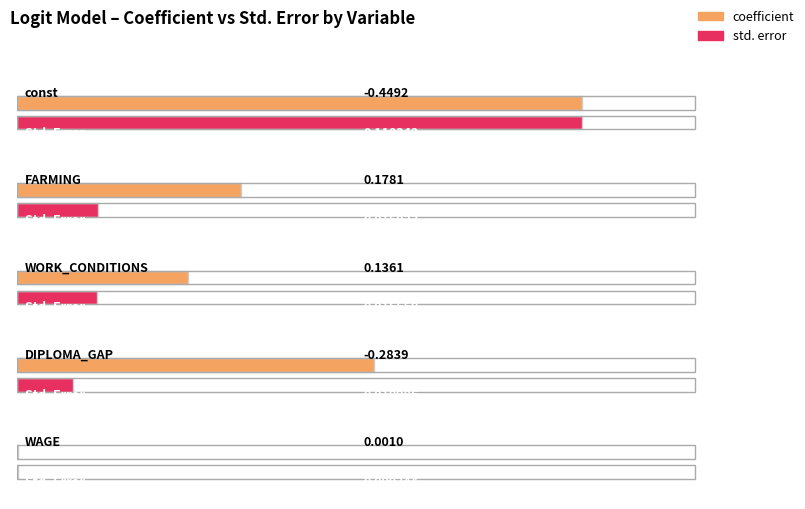

List the labels in order of std_error value, largest first.

const, FARMING, WORK_CONDITIONS, DIPLOMA_GAP, WAGE